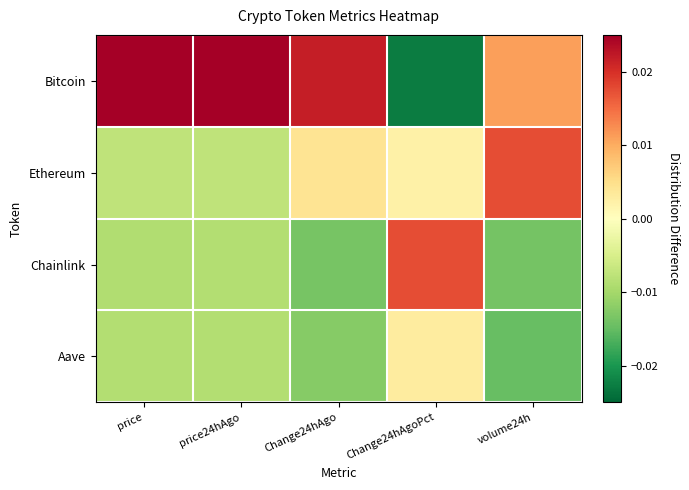

Which series has the largest total across all categories?

Bitcoin